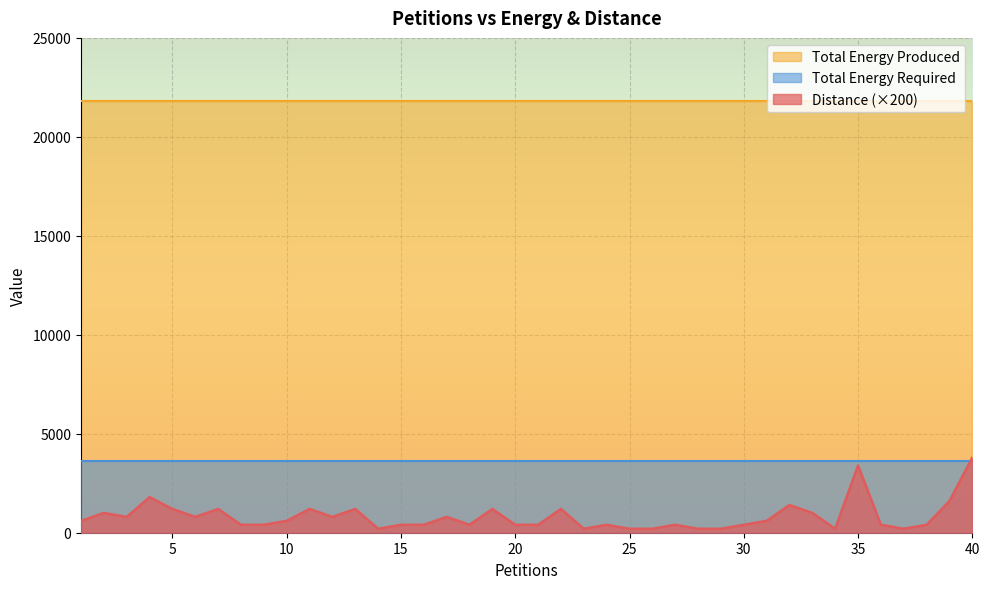

Does the chart display data point markers on the line(s)?

No